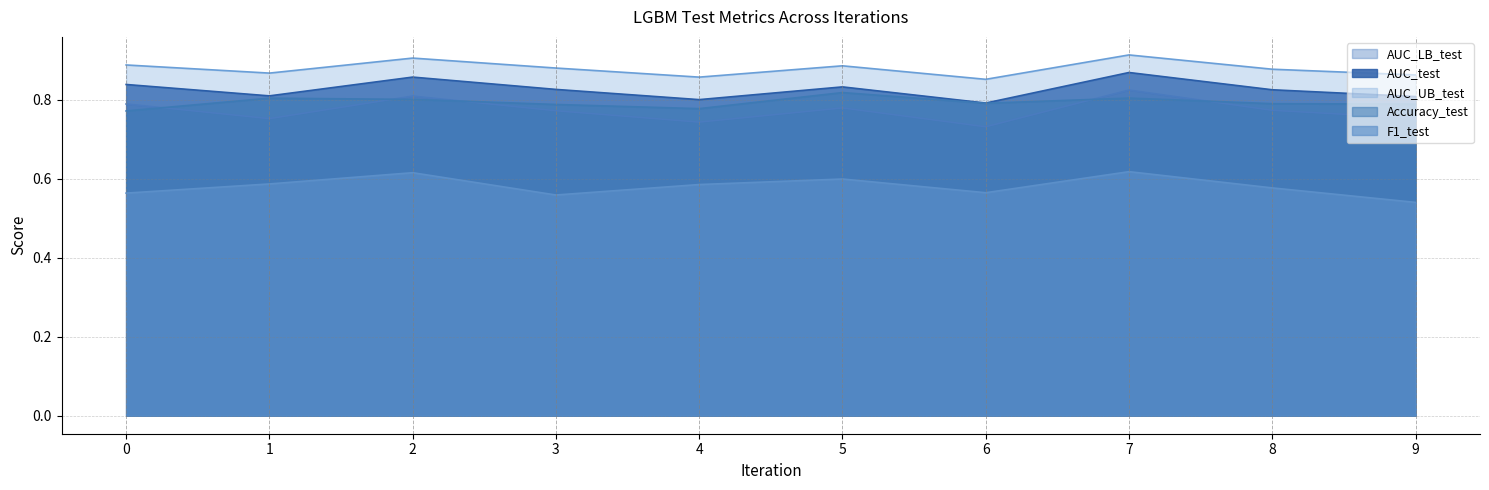

In Accuracy_test, how many points are higher than both neighbors (excluding endpoints)?

3